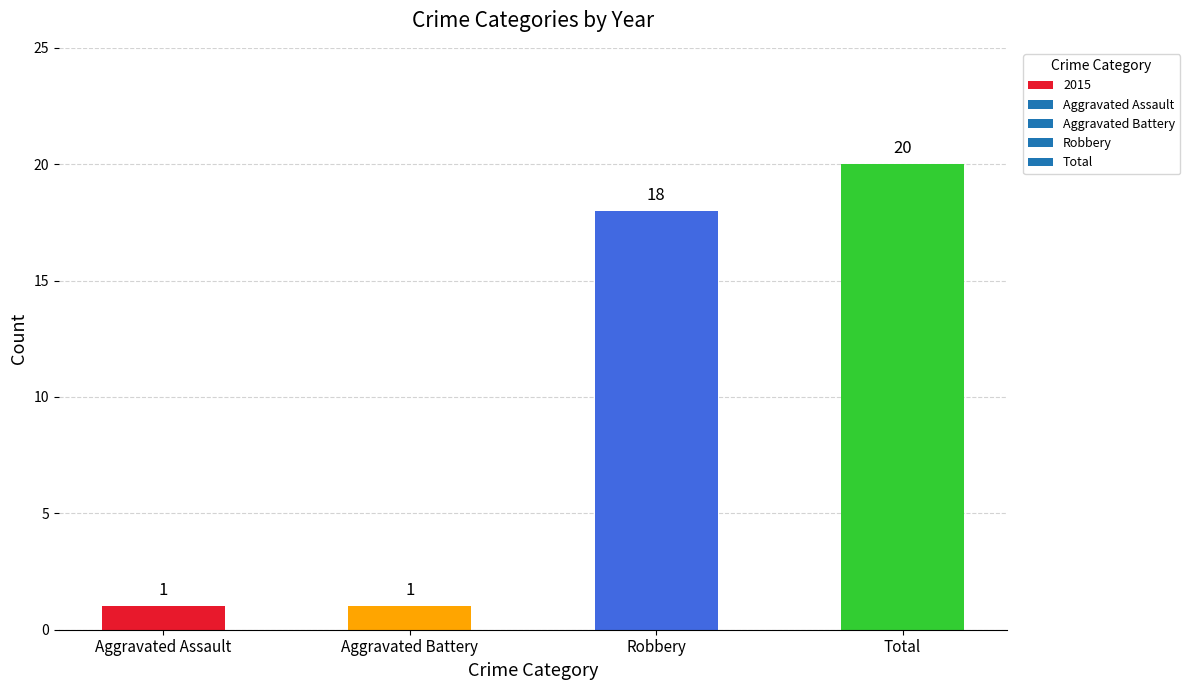

Reading left to right, transcribe all the data shown in this chart.

1	1	18	20